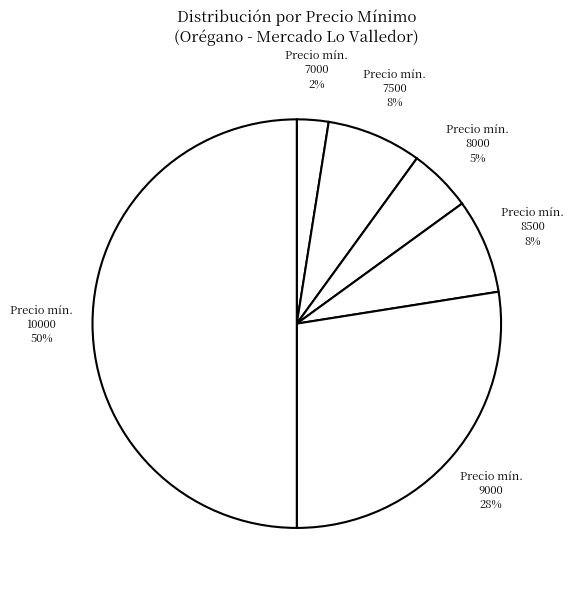

How many segments does this pie chart have?

6